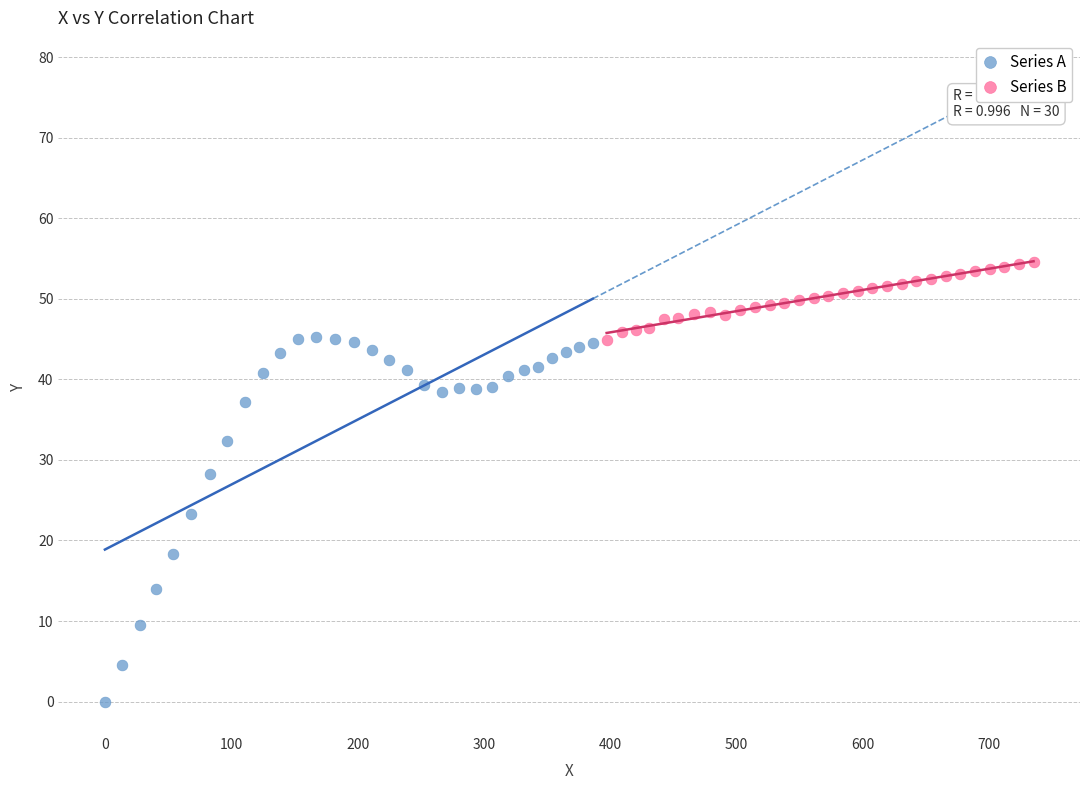

Which series contains the highest Y value?

Series B